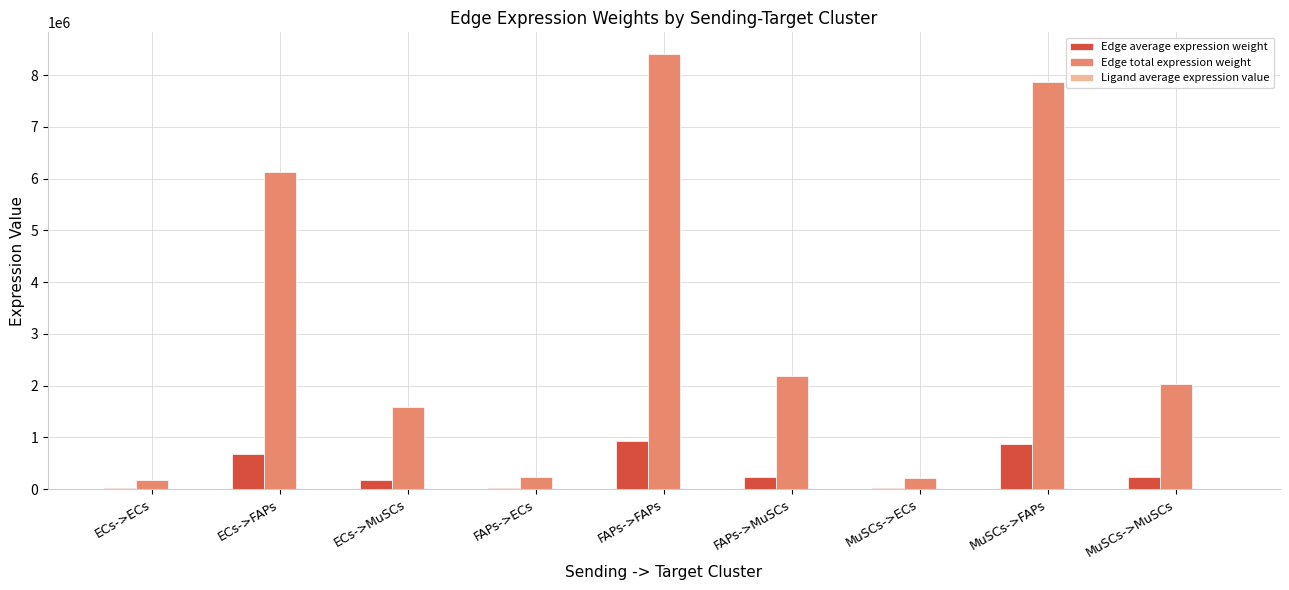

At which category is the sum across all series the highest?

FAPs->FAPs